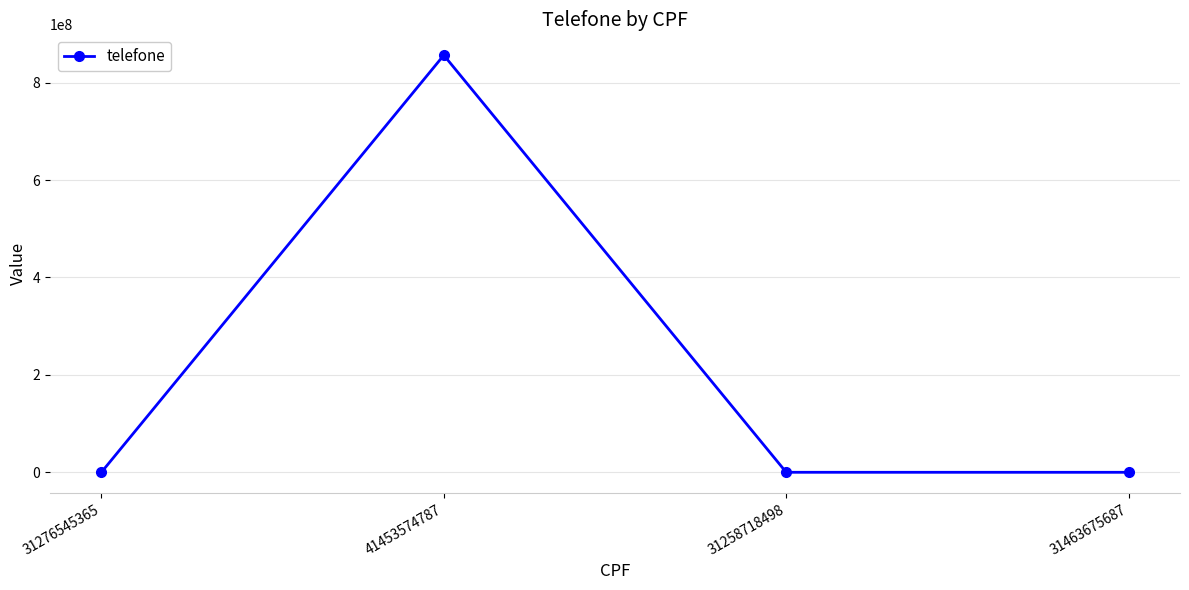

How many interior local peaks (higher than both neighbors) does the data have?

1